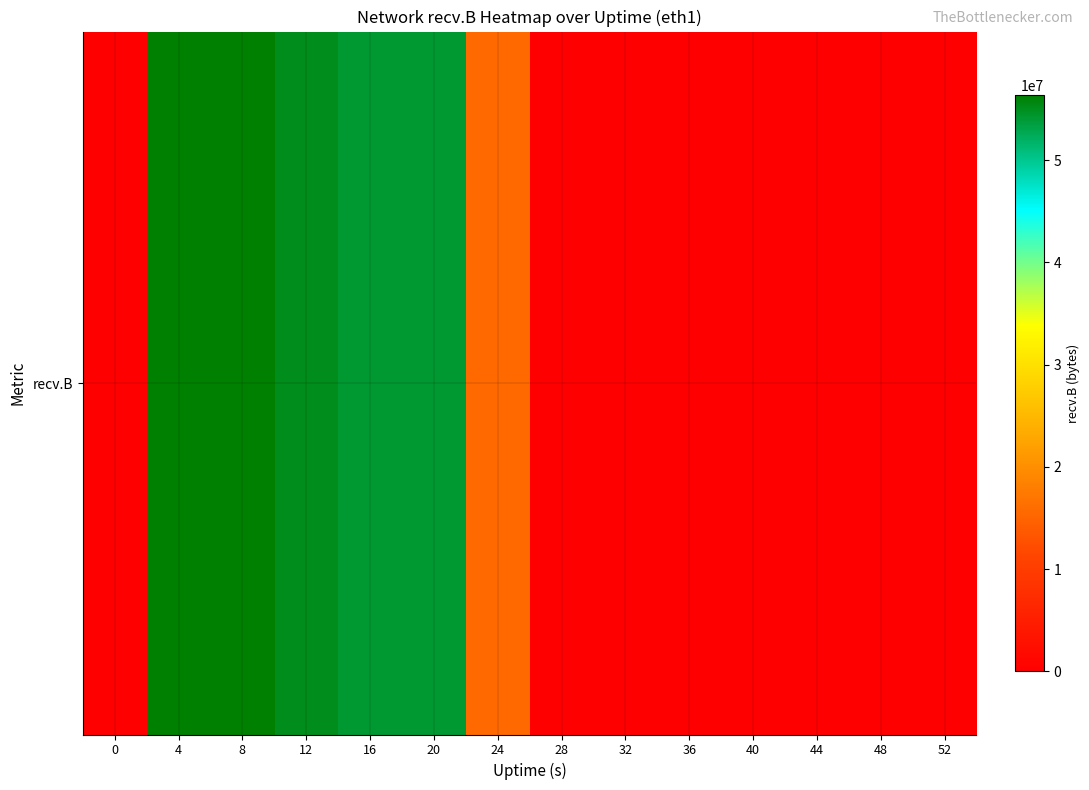

Rank the categories by value from highest to lowest.

4, 8, 12, 20, 16, 24, 0, 28, 32, 36, 40, 44, 48, 52